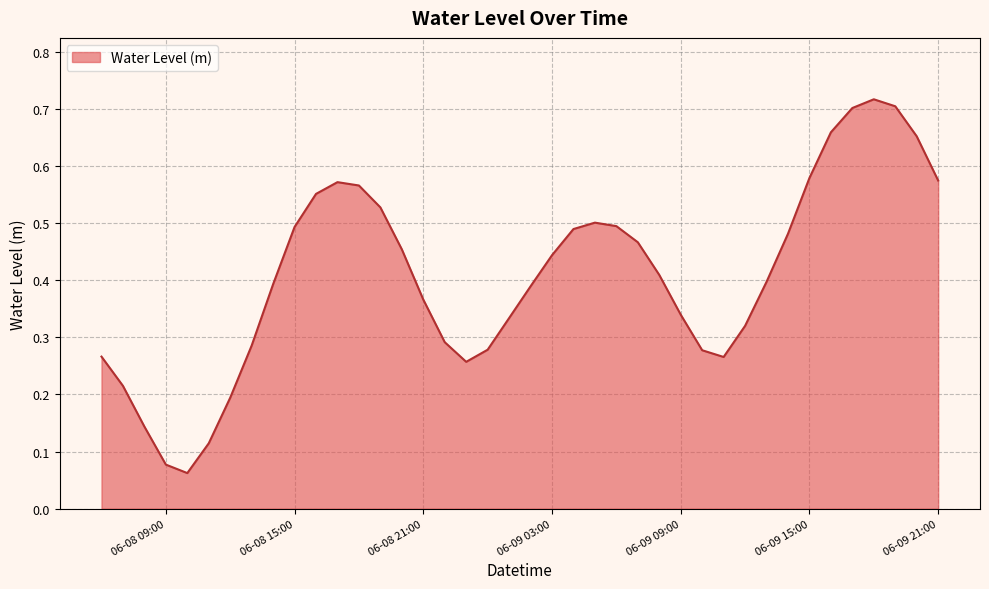

Does the chart have visible grid lines?

Yes